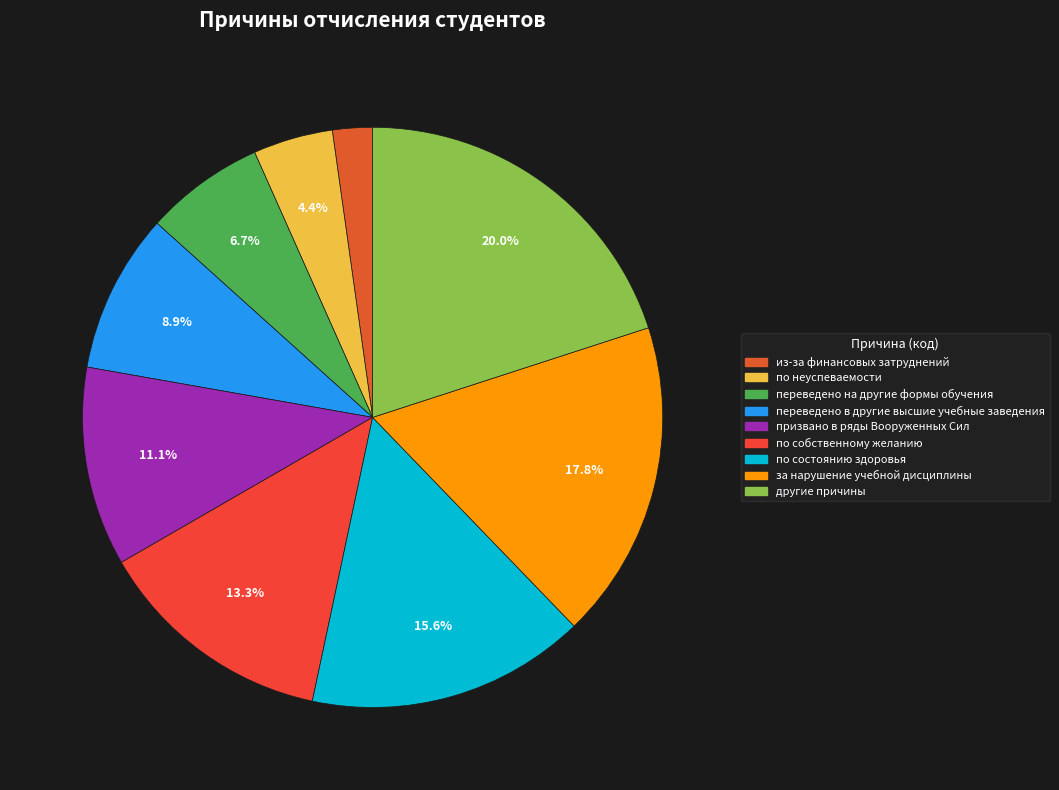

Rank the categories by value from lowest to highest.

из-за финансовых затруднений, по неуспеваемости, переведено на другие формы обучения, переведено в другие высшие учебные заведения, призвано в ряды Вооруженных Сил, по собственному желанию, по состоянию здоровья, за нарушение учебной дисциплины, другие причины